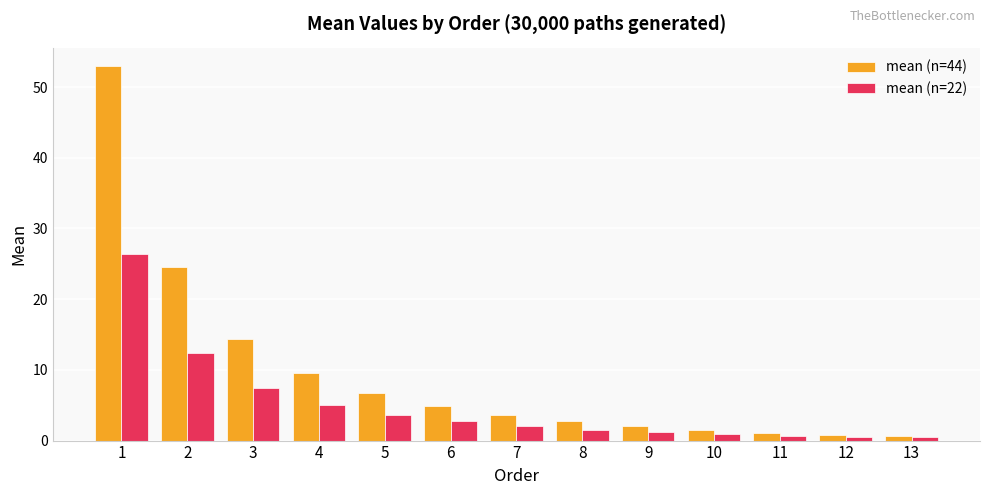

Which series has the largest total across all categories?

mean (n=44)